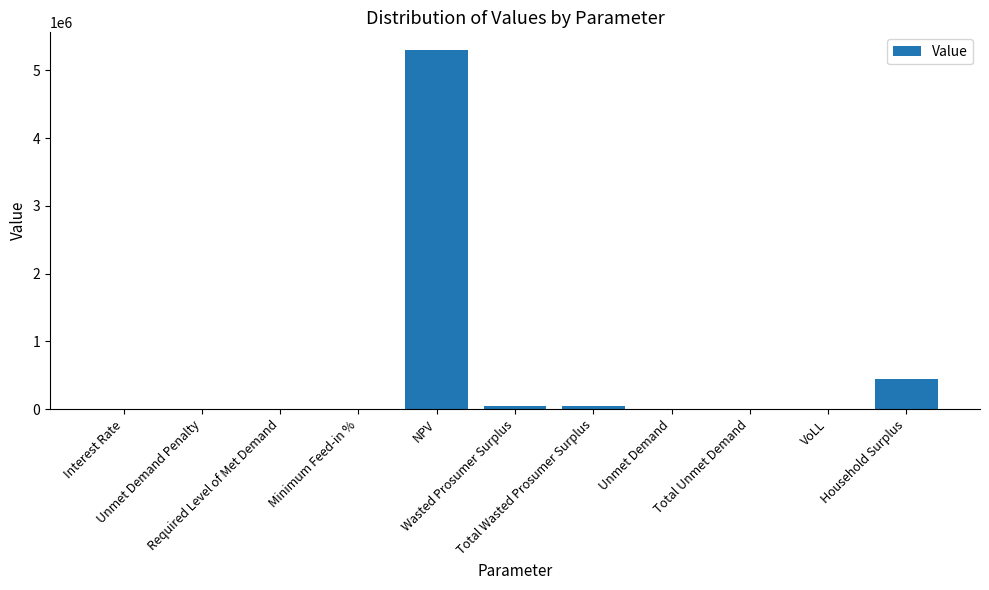

What is the sum of all values?

5840573.7